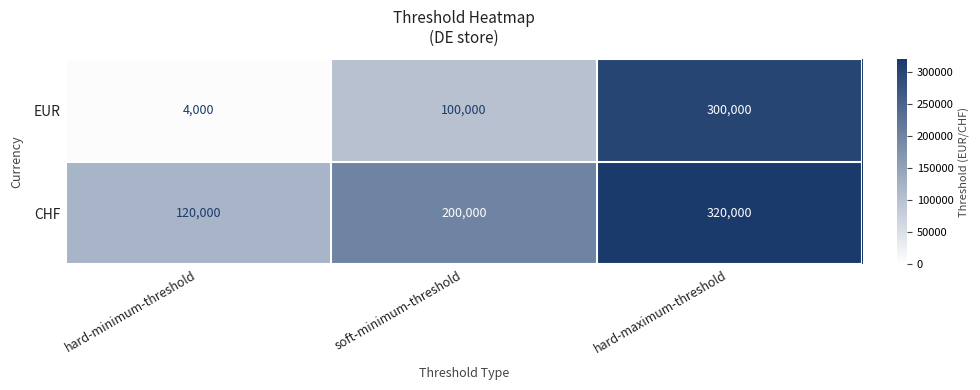

What is the difference between the CHF values at hard-minimum-threshold and soft-minimum-threshold?

80000